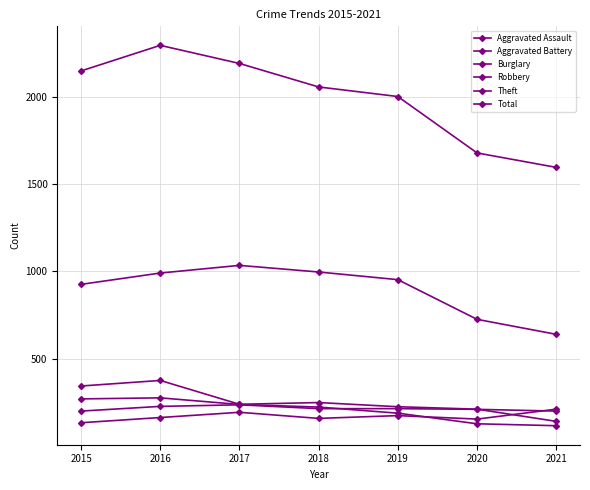

How many categories are shown in the chart?

7